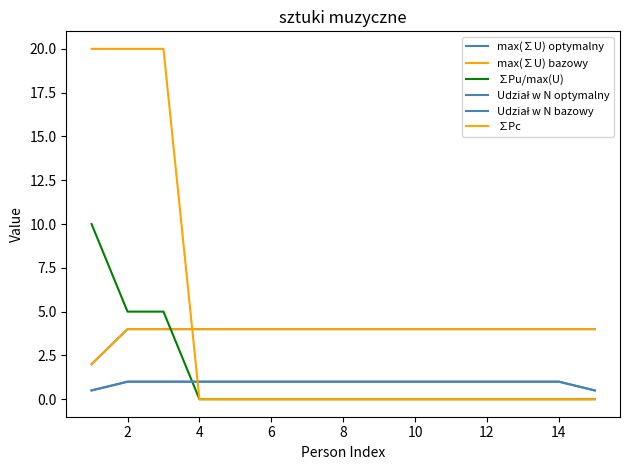

Does the chart have visible grid lines?

No